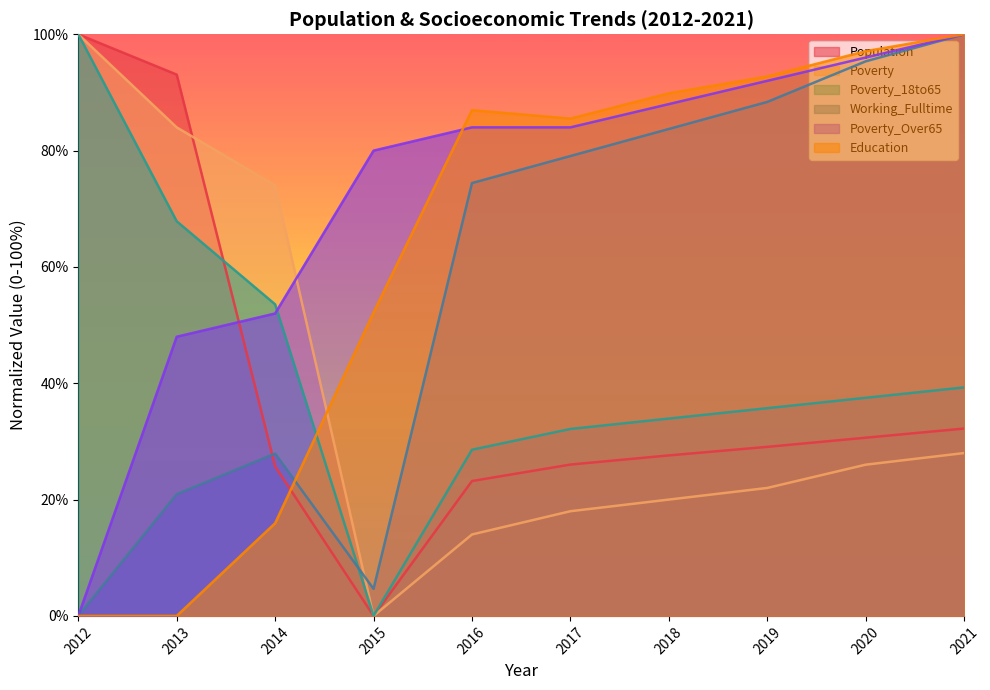

Reading left to right, extract all data points from this chart.

Population: 100.0	93.1	25.7	0.0	23.2	26.0	27.6	29.1	30.6	32.2
Poverty: 100.0	84.0	74.0	0.0	14.0	18.0	20.0	22.0	26.0	28.0
Poverty_18to65: 100.0	67.9	53.6	0.0	28.6	32.1	33.9	35.7	37.5	39.3
Working_Fulltime: 0.0	20.9	27.9	4.7	74.4	79.1	83.7	88.4	95.3	100.0
Poverty_Over65: 0.0	48.0	52.0	80.0	84.0	84.0	88.0	92.0	96.0	100.0
Education: 0.0	0.0	15.9	52.2	87.0	85.5	89.9	92.8	97.1	100.0